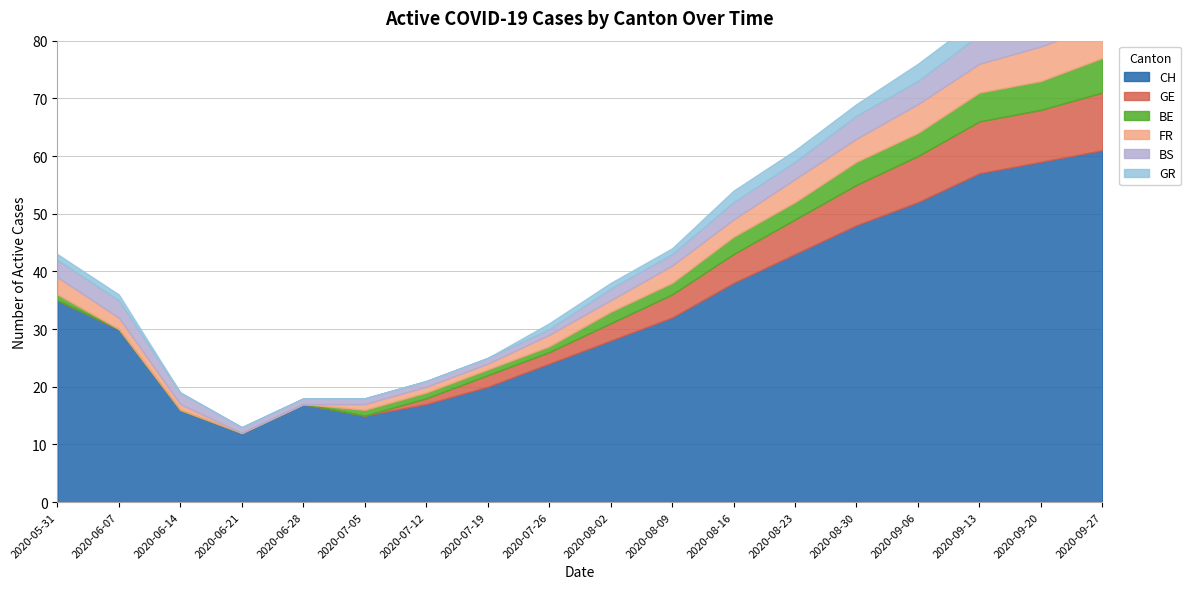

What is the highest value of the GR series?

4